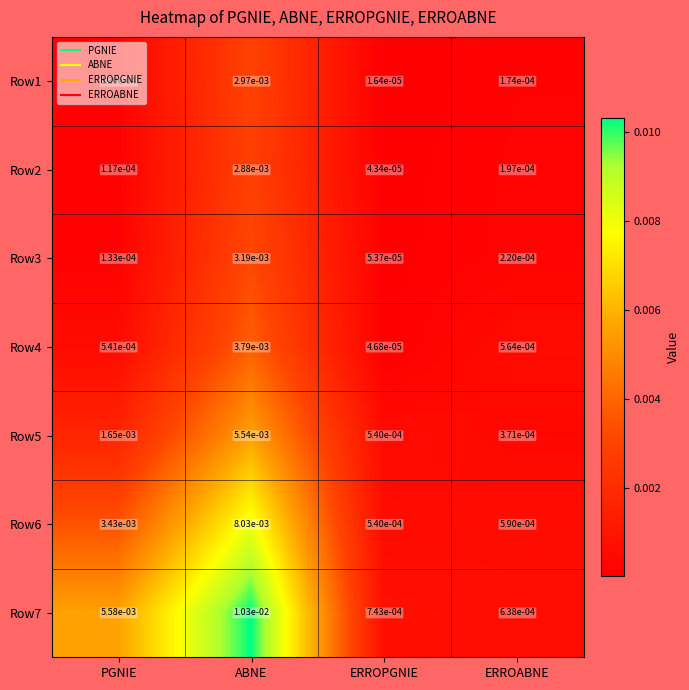

How many distinct data groups are displayed?

7